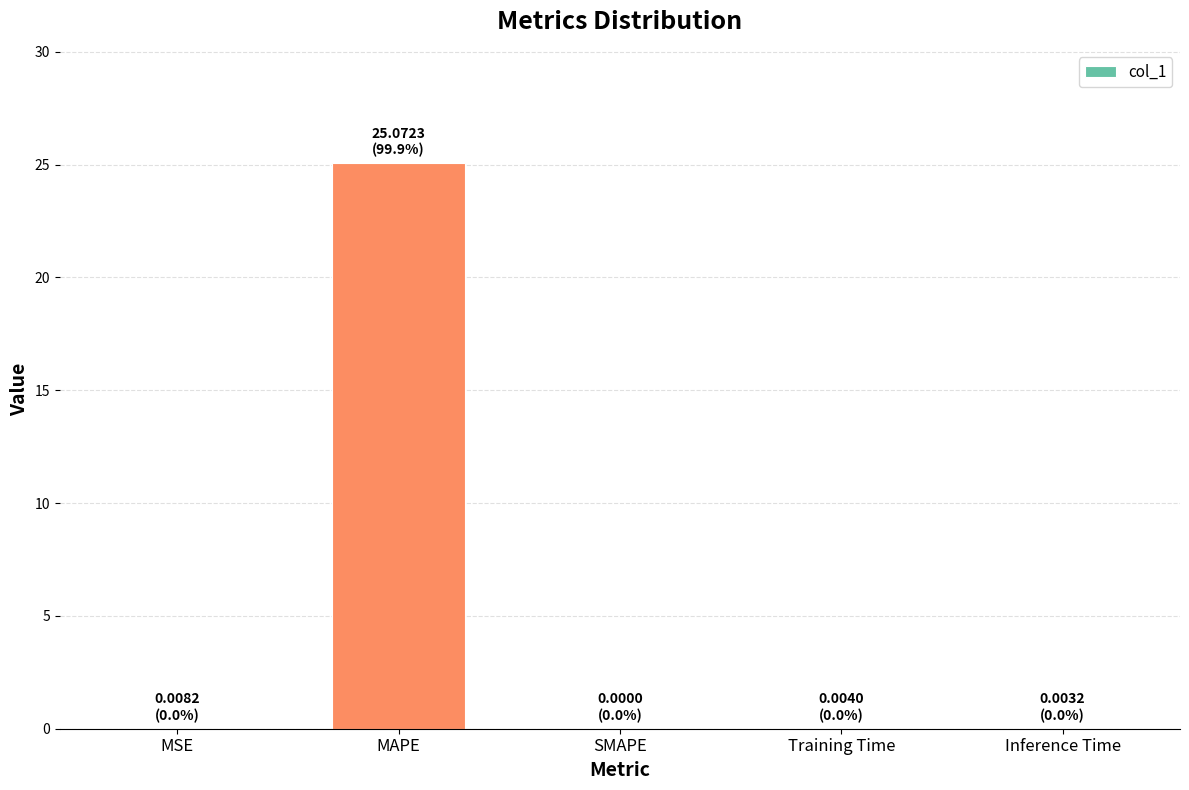

Are the bars horizontal?

No